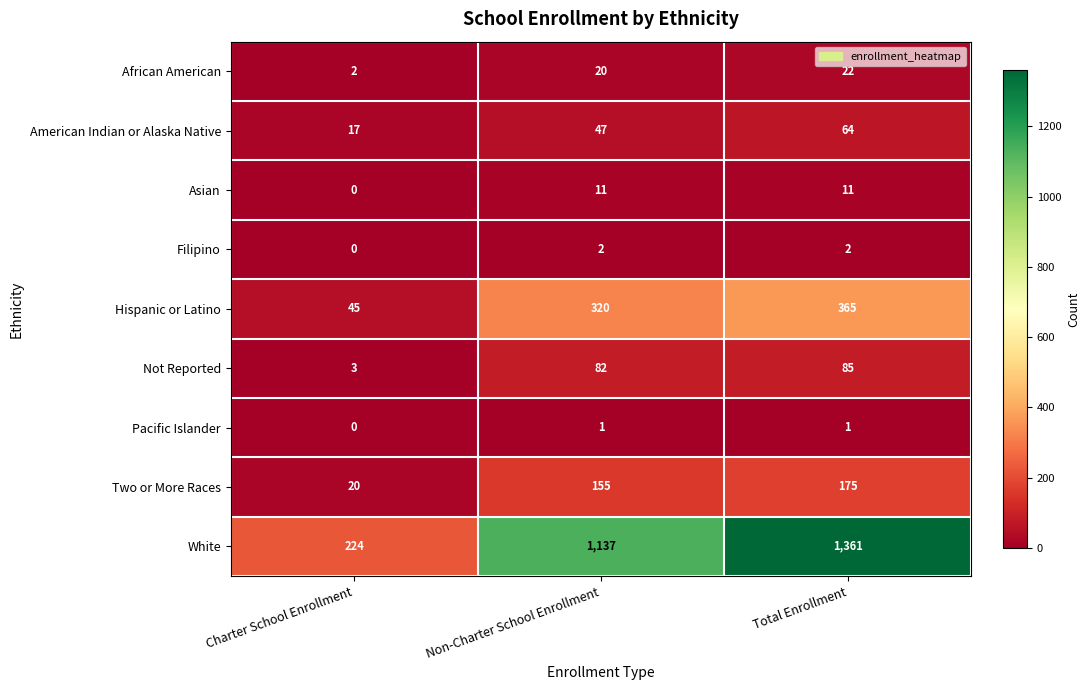

Reading left to right, transcribe all the data shown in this chart.

African American: Charter School Enrollment=2	Non-Charter School Enrollment=20	Total Enrollment=22
American Indian or Alaska Native: Charter School Enrollment=17	Non-Charter School Enrollment=47	Total Enrollment=64
Asian: Charter School Enrollment=0	Non-Charter School Enrollment=11	Total Enrollment=11
Filipino: Charter School Enrollment=0	Non-Charter School Enrollment=2	Total Enrollment=2
Hispanic or Latino: Charter School Enrollment=45	Non-Charter School Enrollment=320	Total Enrollment=365
Not Reported: Charter School Enrollment=3	Non-Charter School Enrollment=82	Total Enrollment=85
Pacific Islander: Charter School Enrollment=0	Non-Charter School Enrollment=1	Total Enrollment=1
Two or More Races: Charter School Enrollment=20	Non-Charter School Enrollment=155	Total Enrollment=175
White: Charter School Enrollment=224	Non-Charter School Enrollment=1137	Total Enrollment=1361